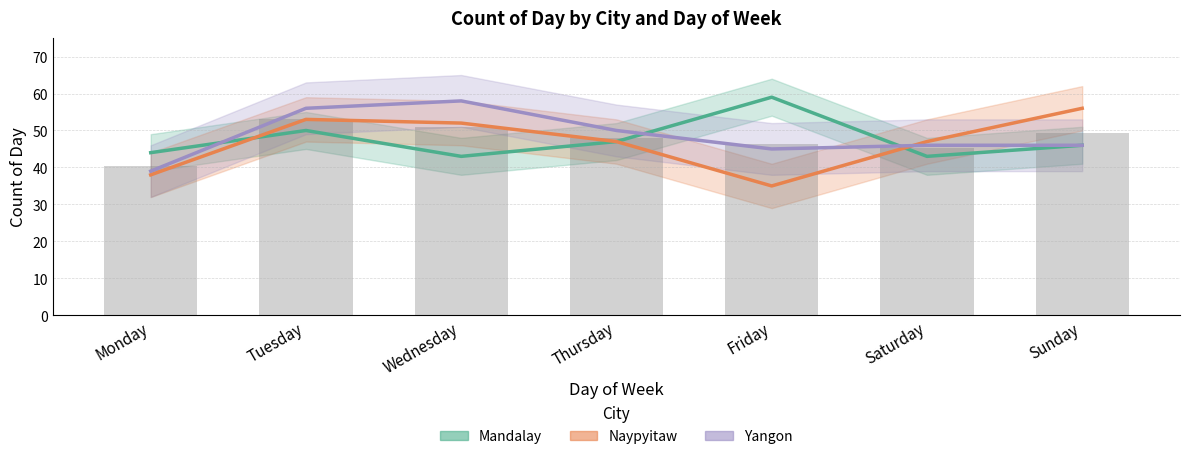

What is the average value of the Naypyitaw series?

47